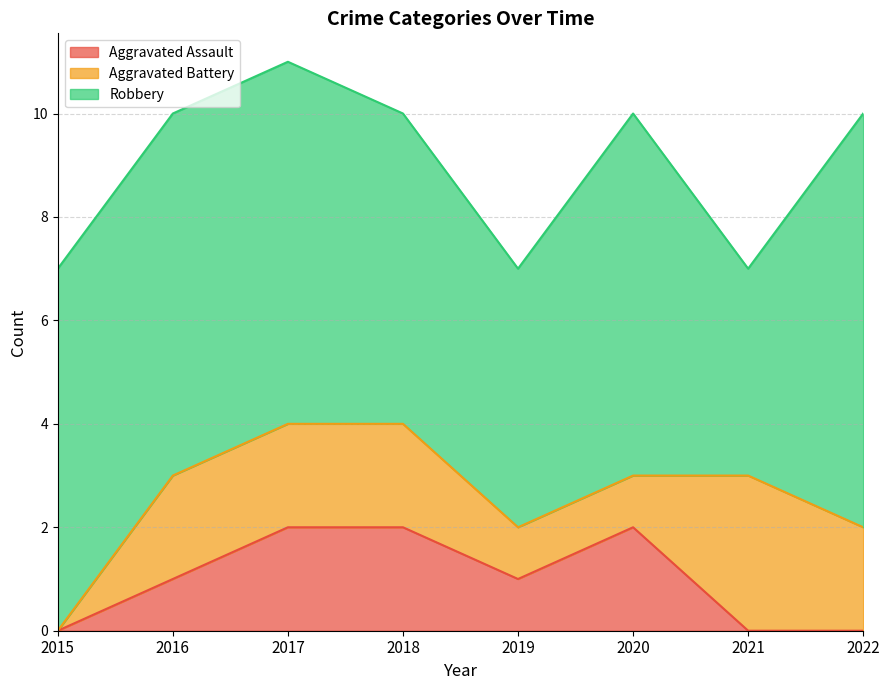

What is the value of the Aggravated Battery point at the 2nd from the left?

2